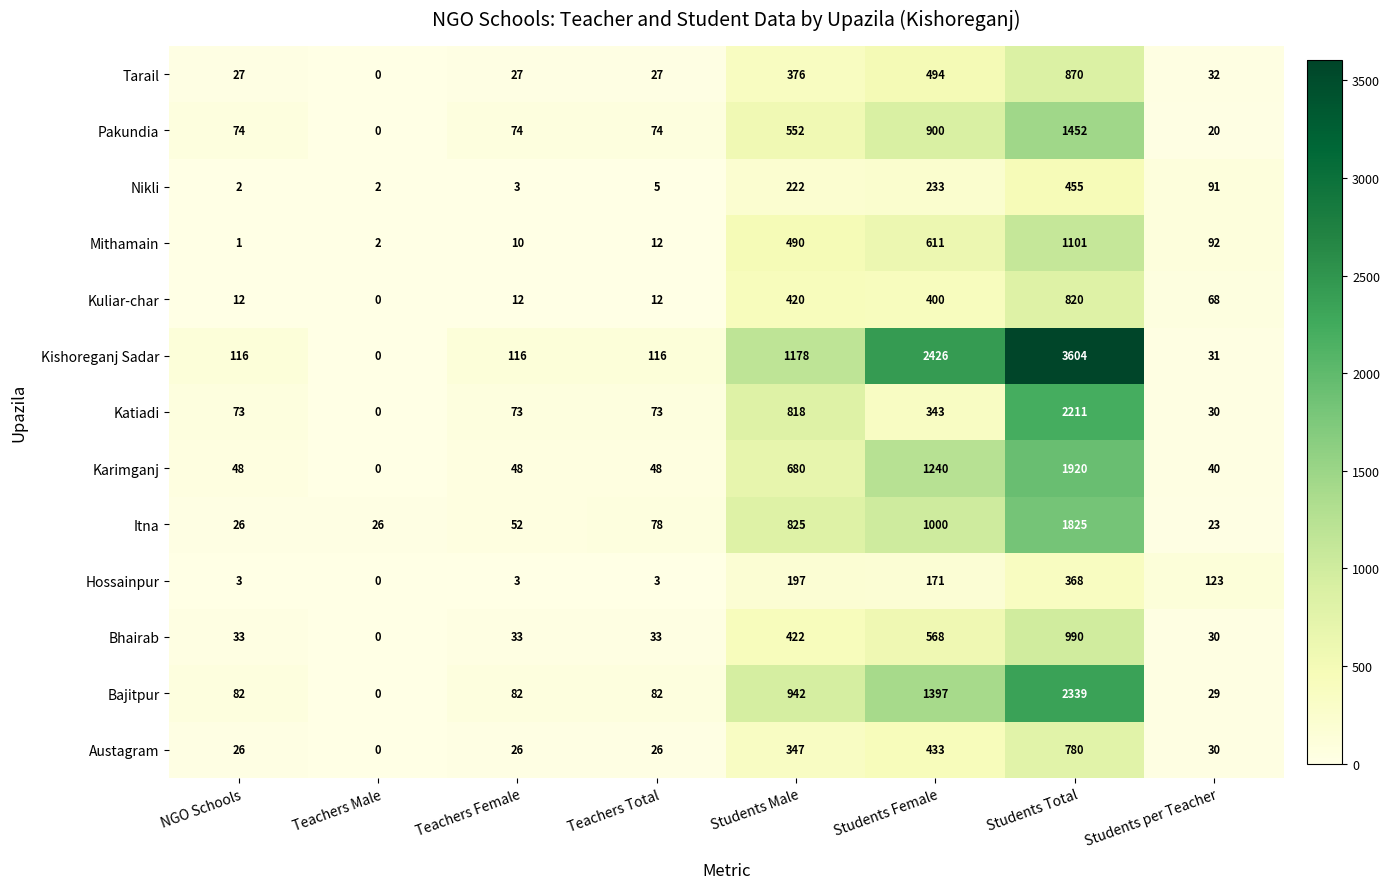

At how many categories does at least one series exceed 3542?

1